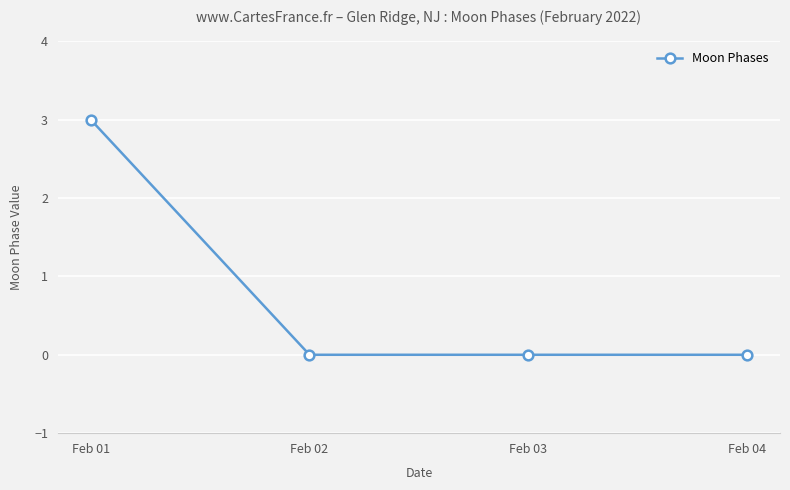

What is the average value?

1